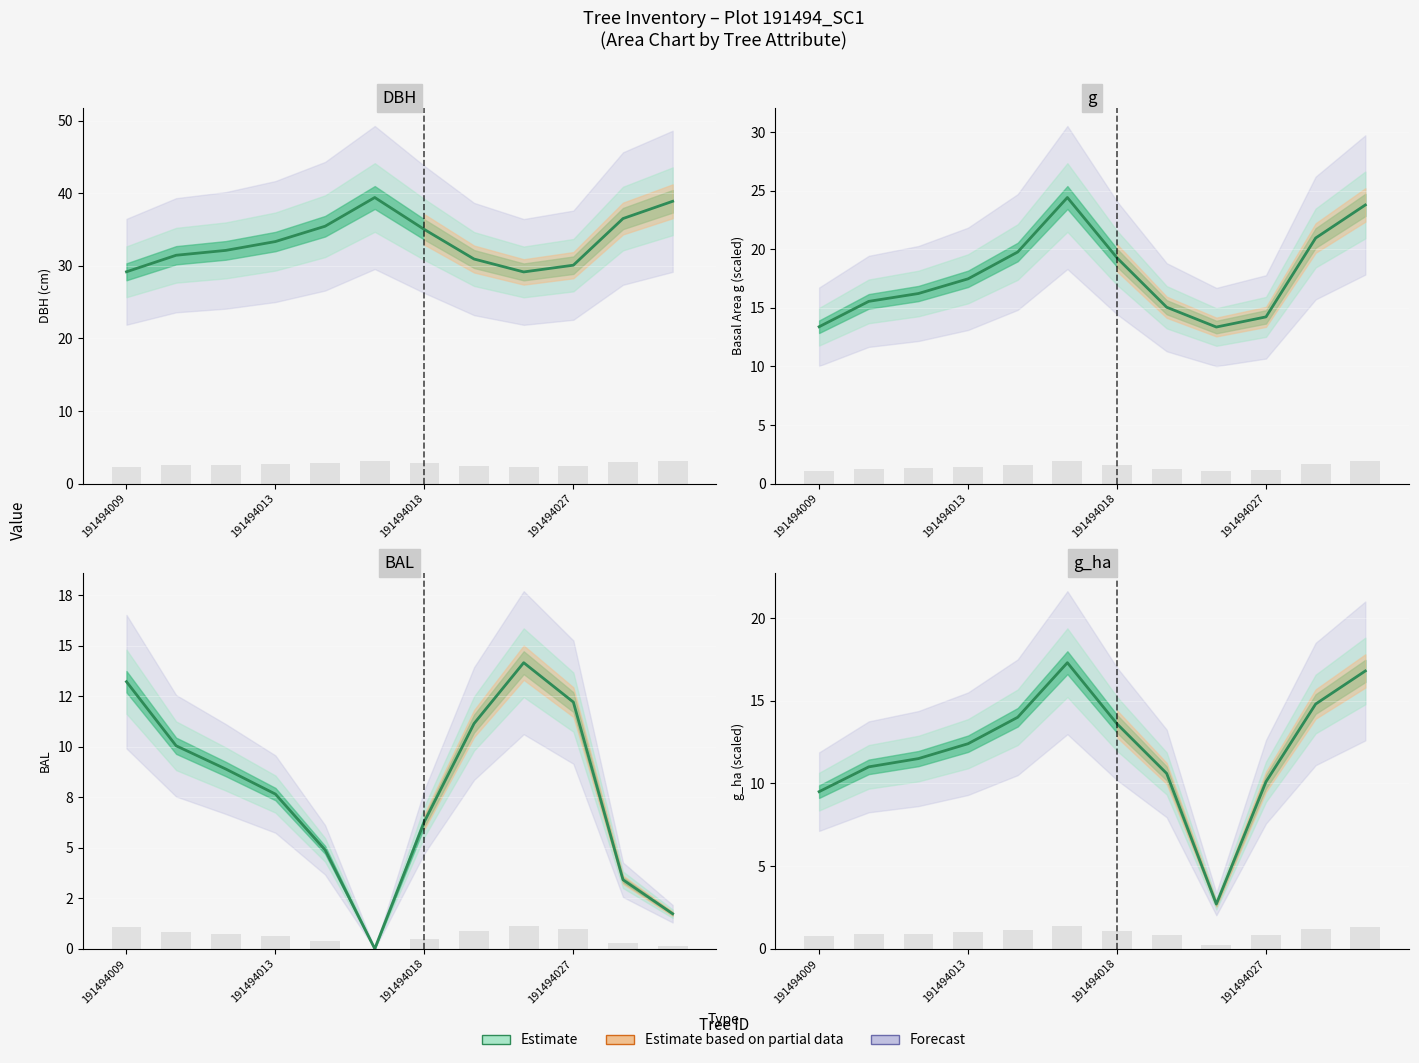

The value of g at 191494013 is 12.1. True or false?

False